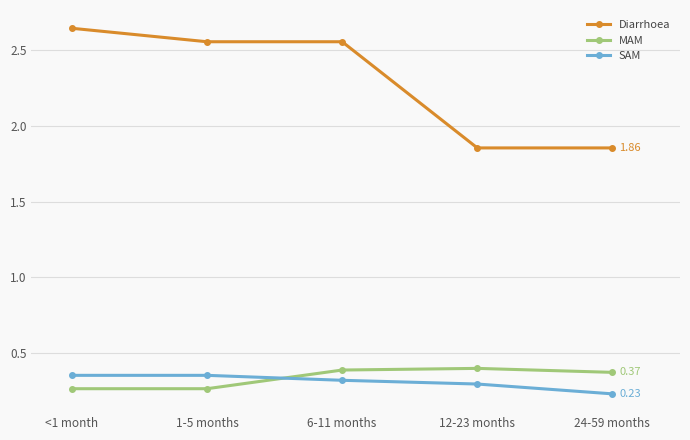

What is the sum of all MAM values?

1.7